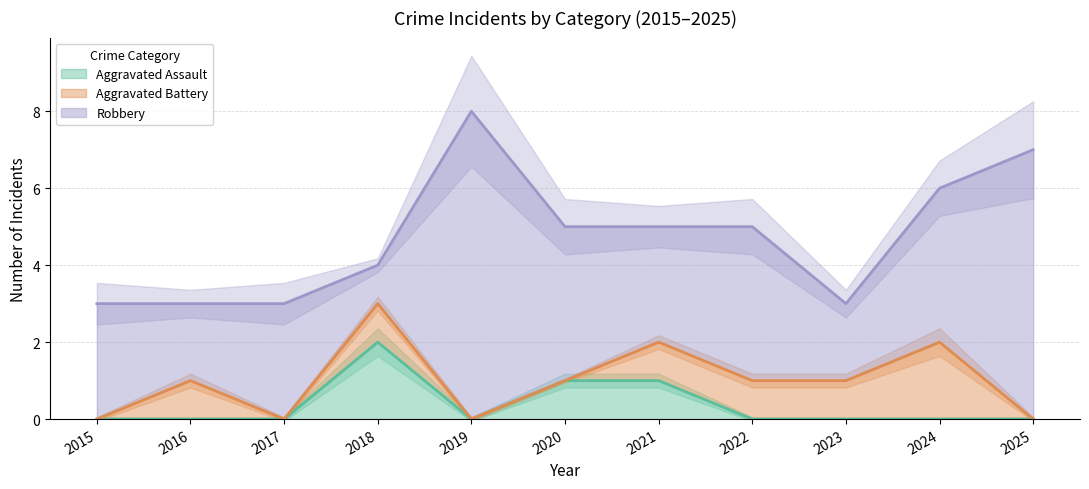

Is the value of Aggravated Battery at 2021 greater than the value of Aggravated Assault at 2024?

Yes